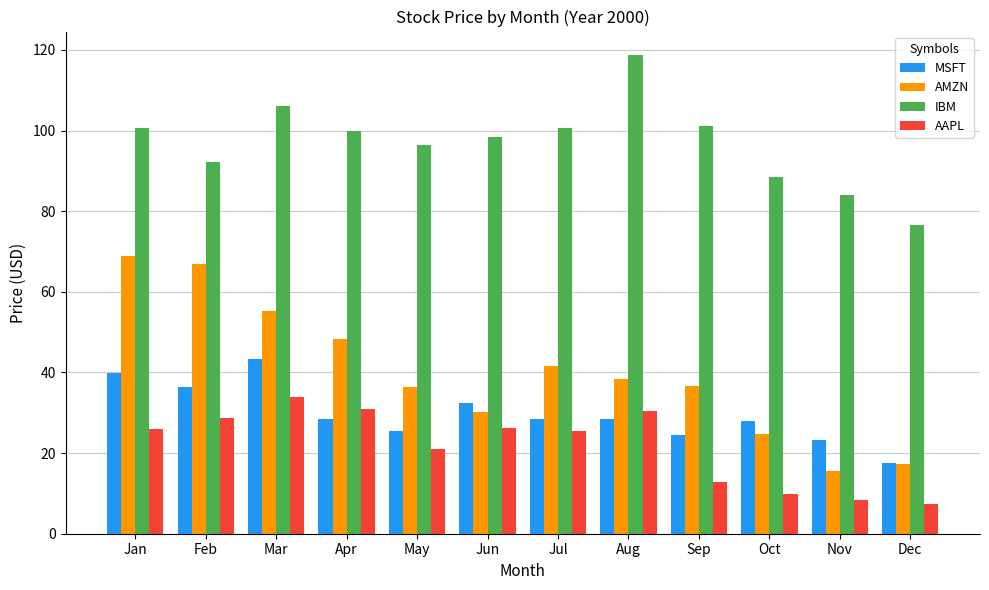

How many distinct data groups are displayed?

4